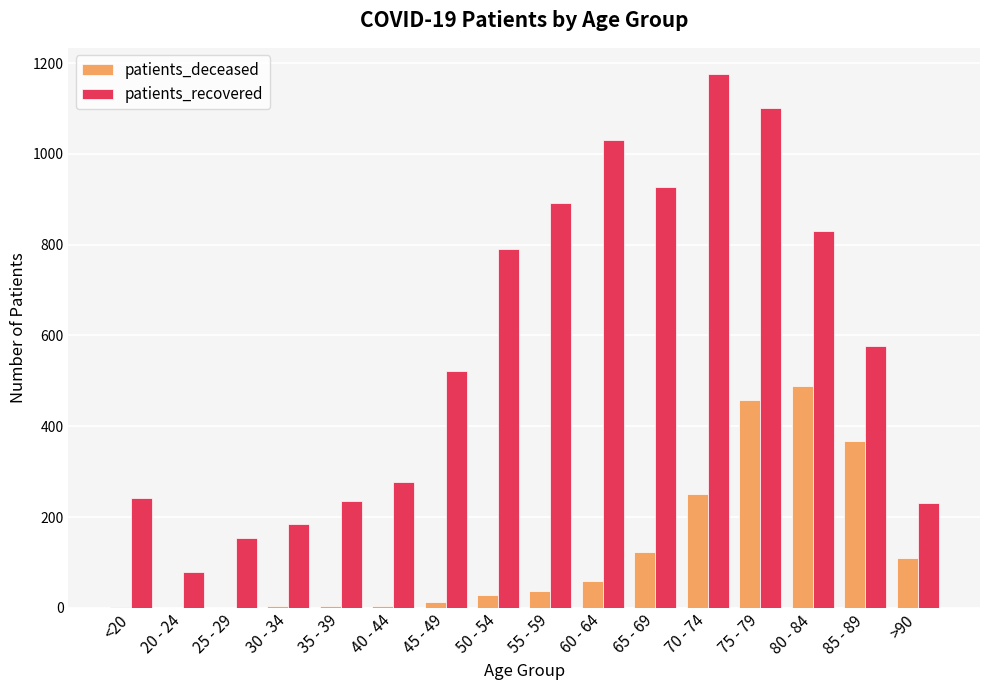

What is the difference between the patients_recovered values at <20 and >90?

11